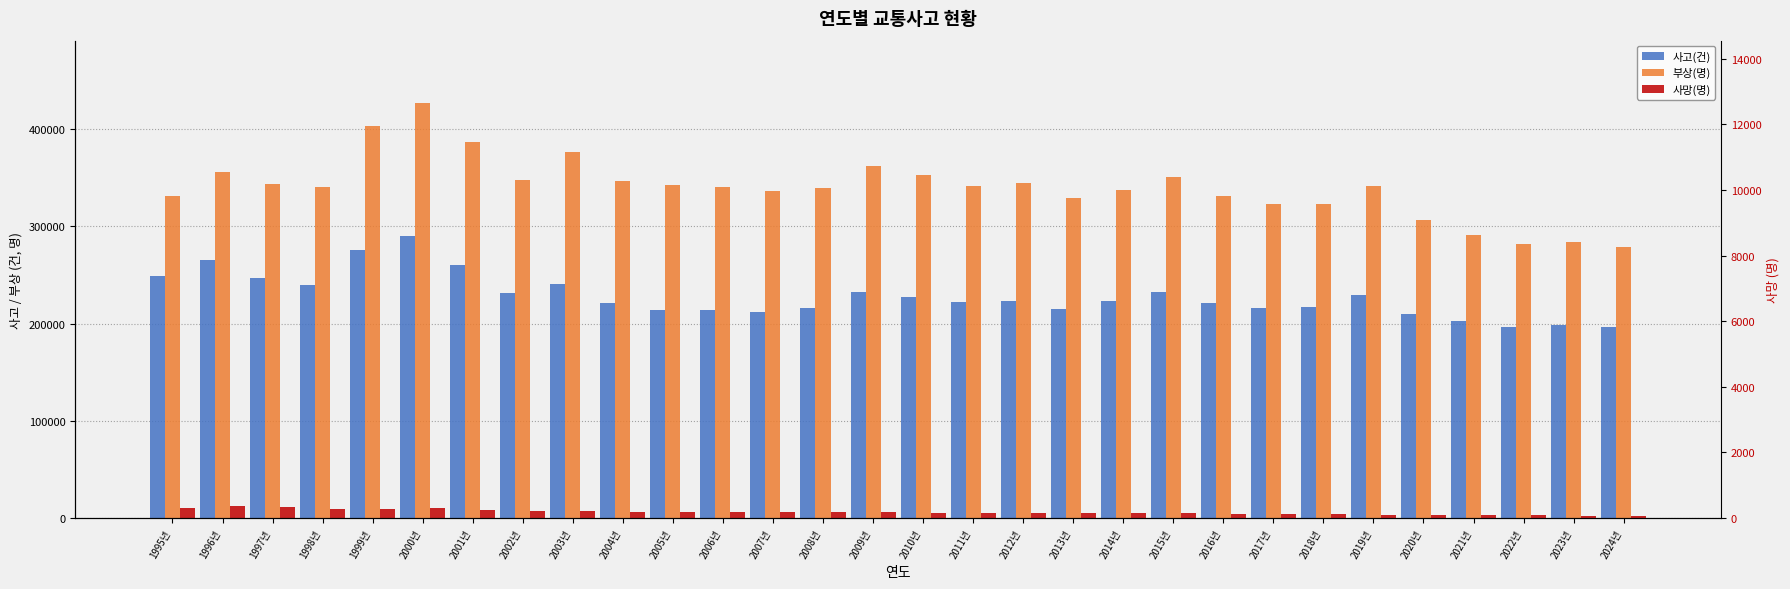

Which category has the highest value across all series?

2000년